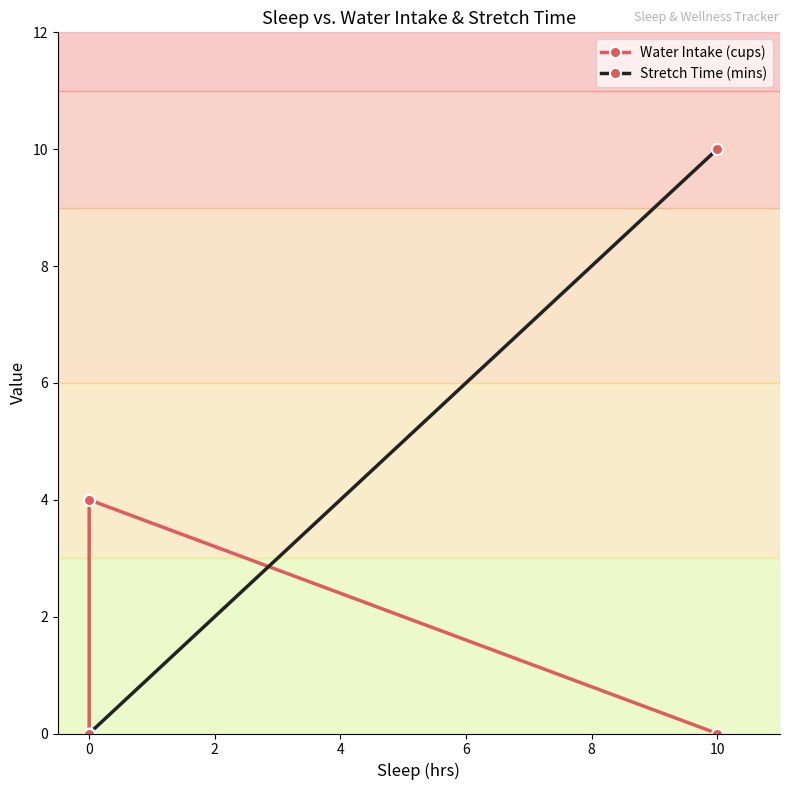

How many categories are shown in the chart?

8